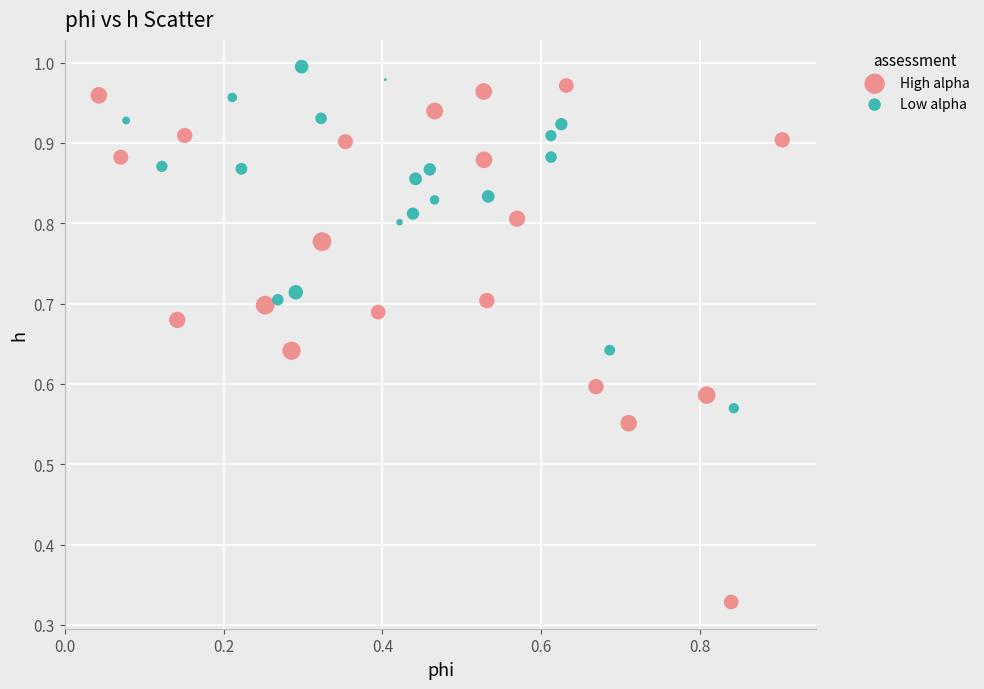

What are all the series names shown in the legend?

High alpha, Low alpha